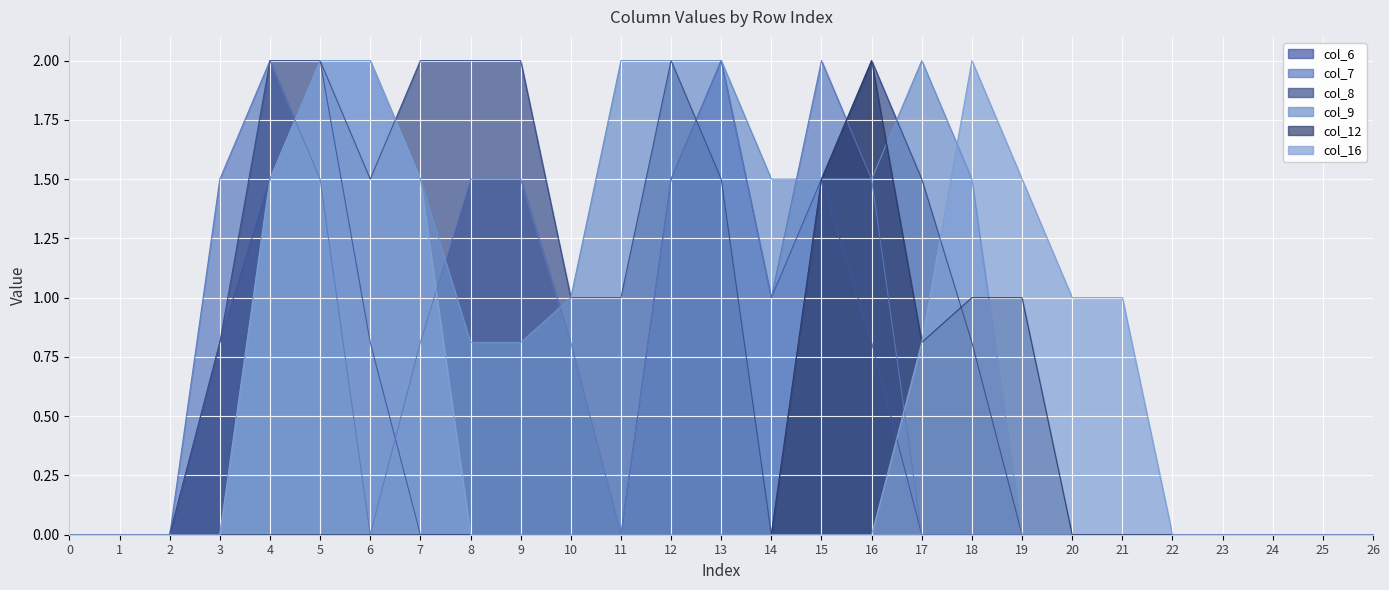

At which category is the sum across all series the highest?

5